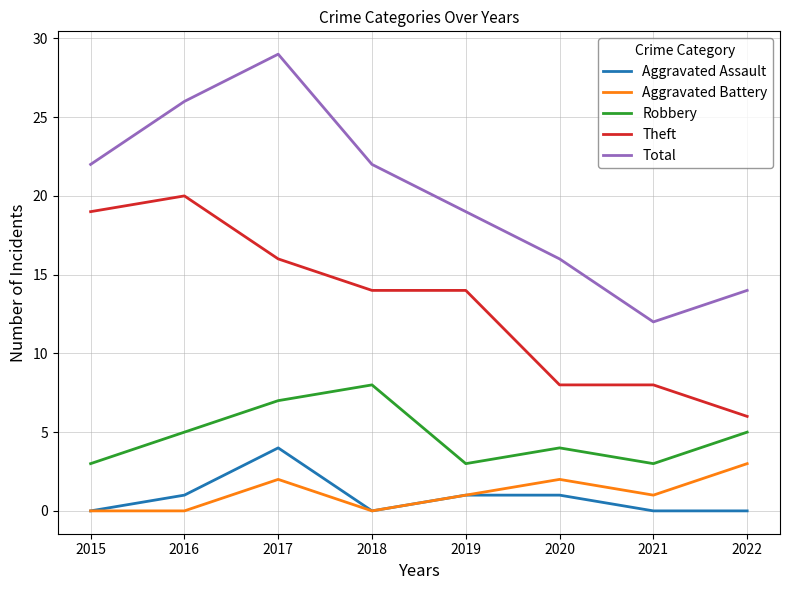

True or false: Aggravated Assault and Total intersect in this chart.

False